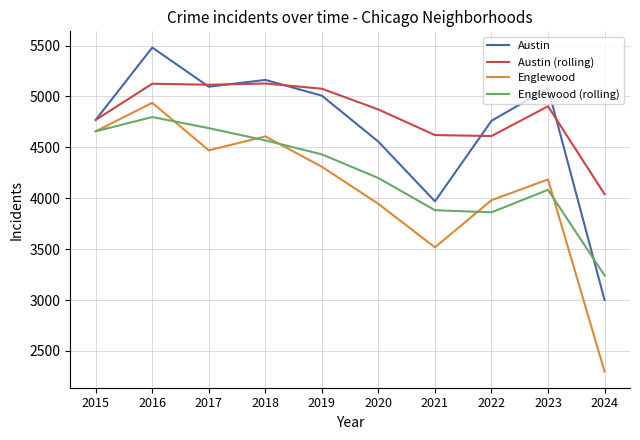

Which series changed the most between 2017 and 2021?

Austin